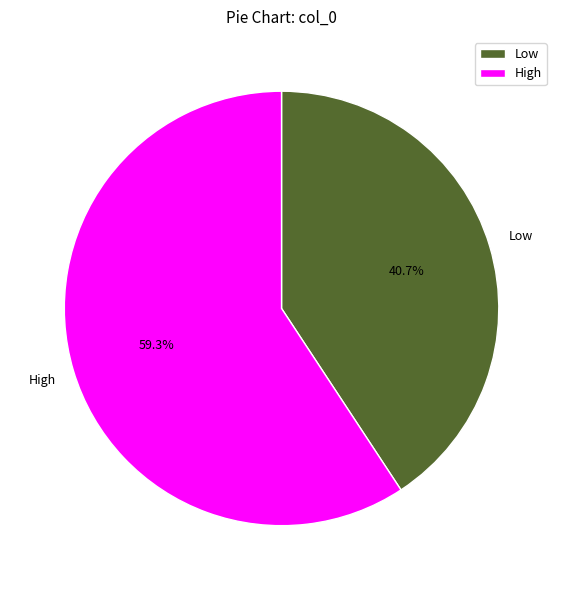

Which category accounts for the majority?

High